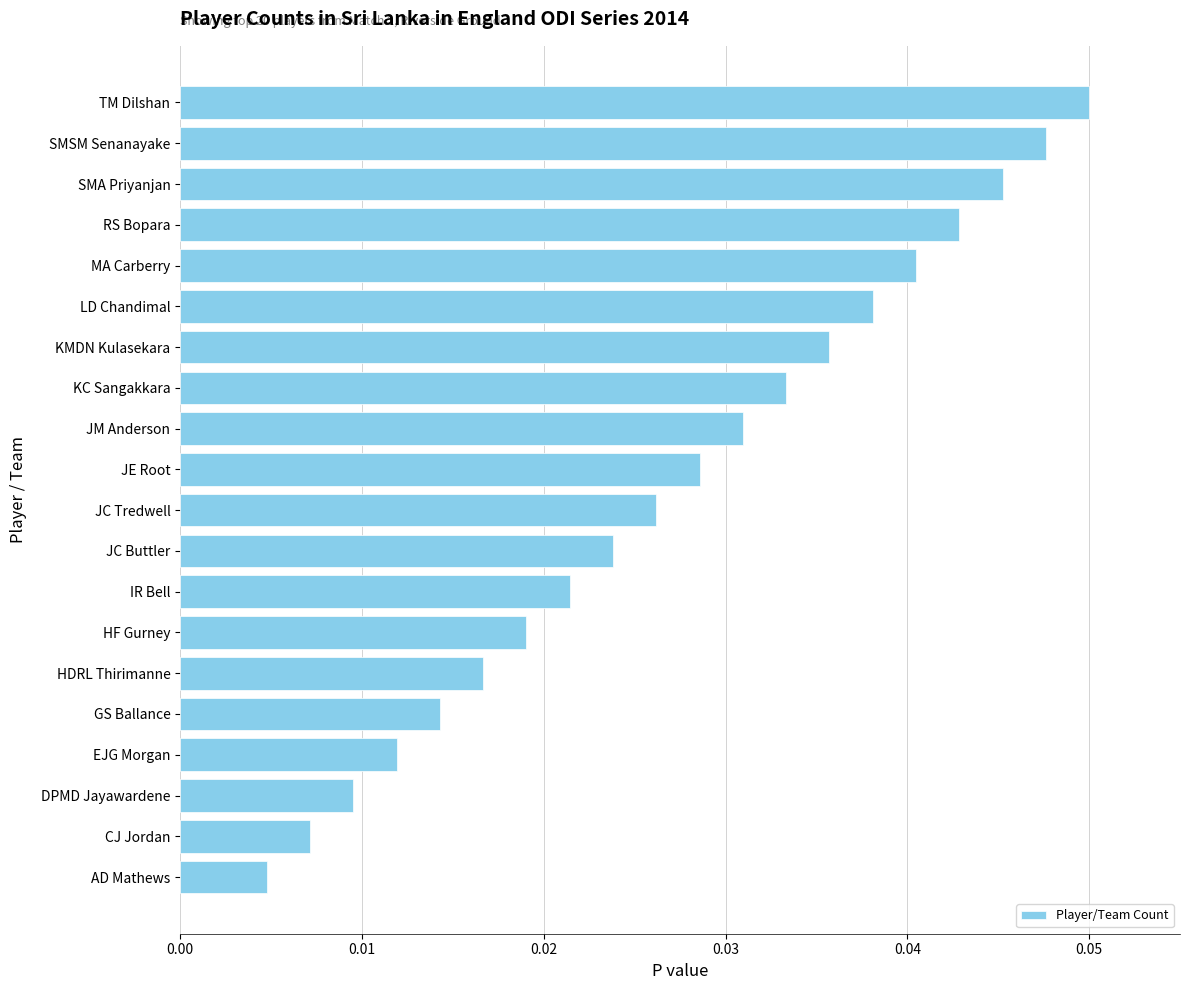

List the labels in order of value, largest first.

TM Dilshan, SMSM Senanayake, SMA Priyanjan, RS Bopara, MA Carberry, LD Chandimal, KMDN Kulasekara, KC Sangakkara, JM Anderson, JE Root, JC Tredwell, JC Buttler, IR Bell, HF Gurney, HDRL Thirimanne, GS Ballance, EJG Morgan, DPMD Jayawardene, CJ Jordan, AD Mathews